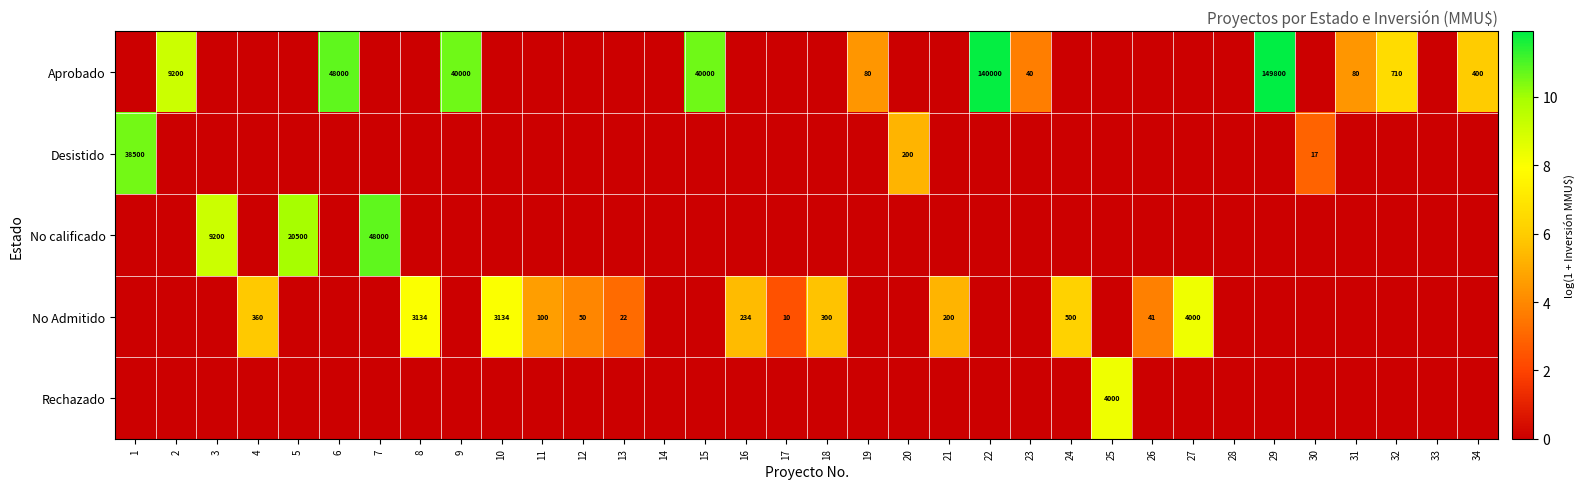

Which series has the largest total across all categories?

Aprobado